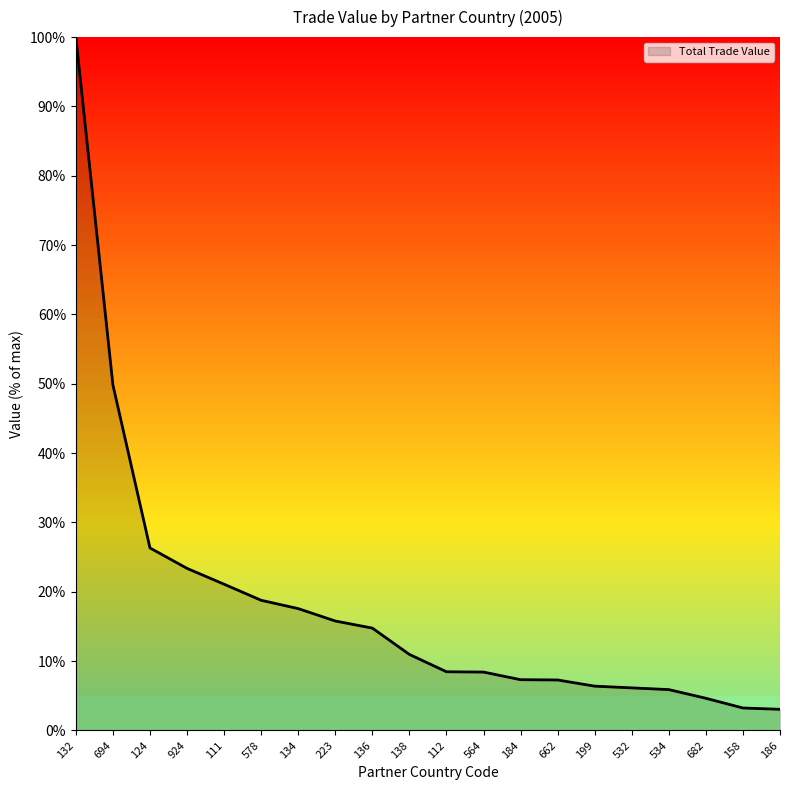

What position from the right is 111?

16